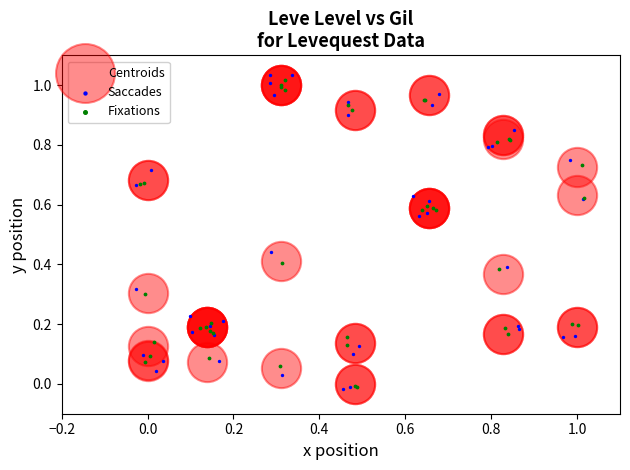

Which series reaches the maximum Y coordinate?

Saccades